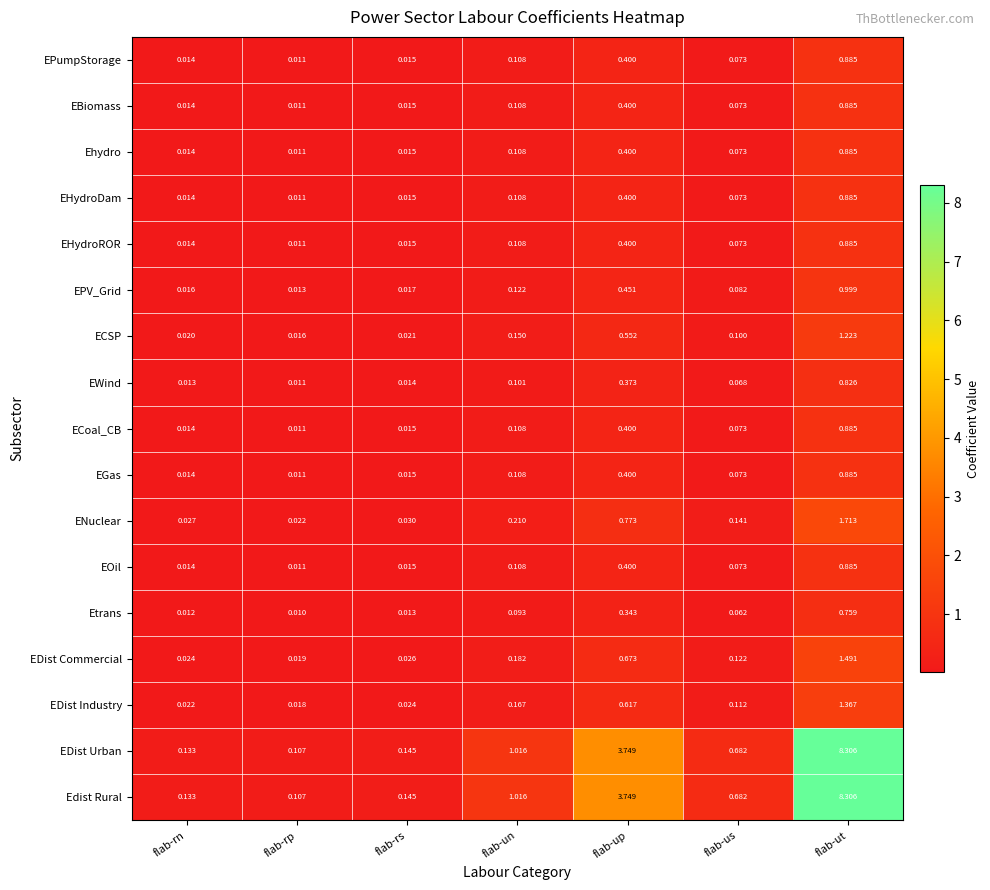

At which category is the sum across all series the highest?

flab-ut